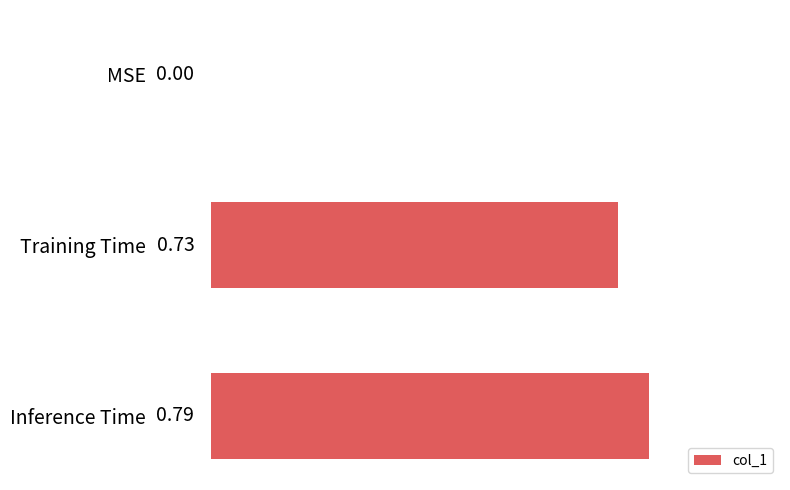

What is the change in value from Training Time to Inference Time?

+0.1